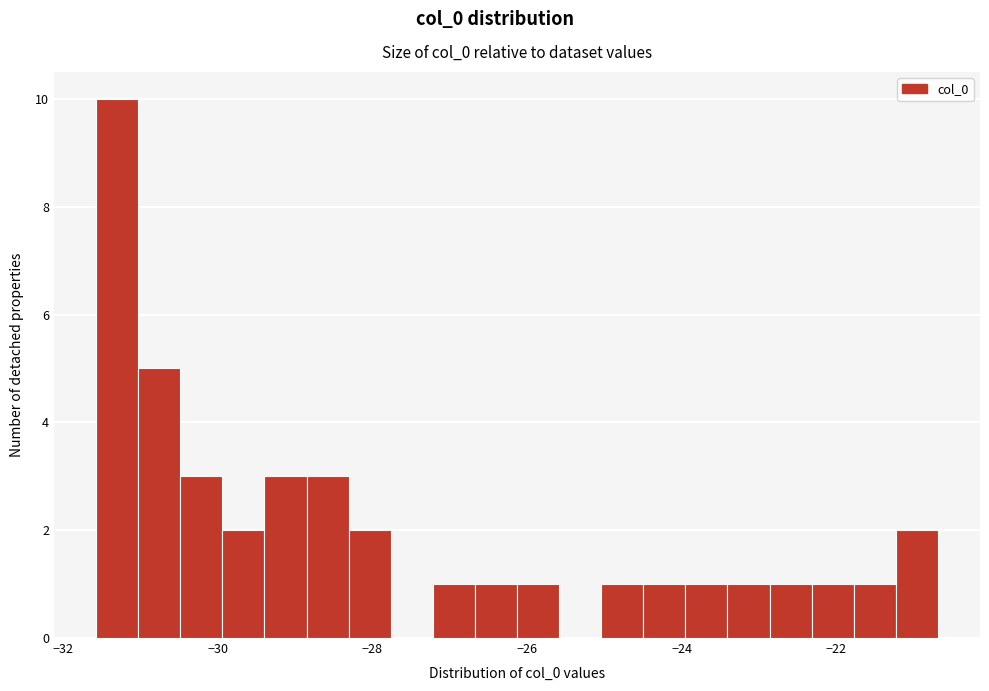

Read against the x-axis, roughly where is the centre of the tallest bar?

-31.4